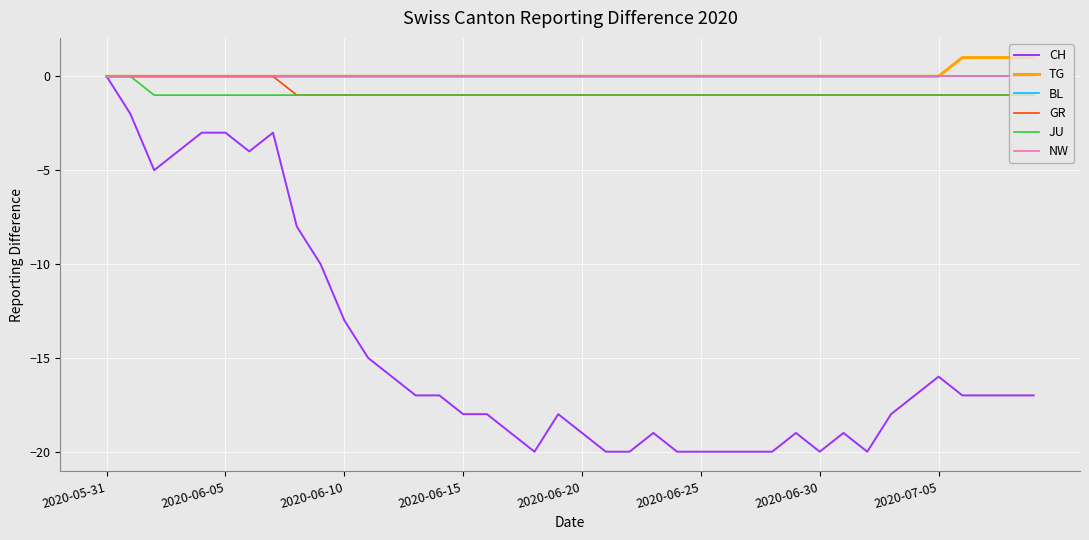

At which category does the chart reach its minimum across all series?

18